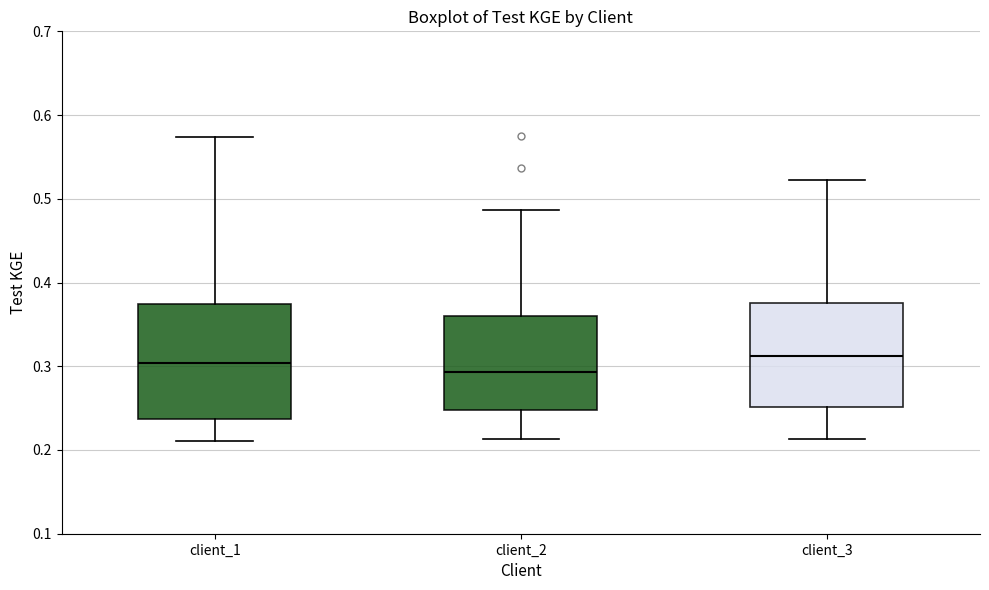

Where does the median line of the box for client_2 sit on the y-axis? The values are not printed on the chart, so give them approximately, as read against the axis.

0.29